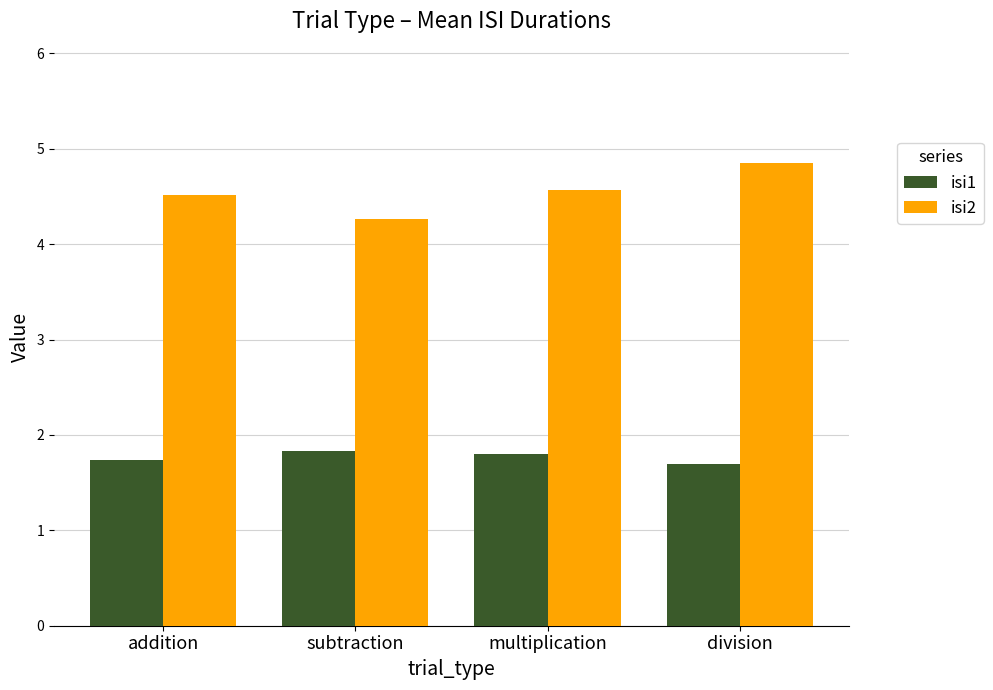

What is the smallest value displayed?

1.7